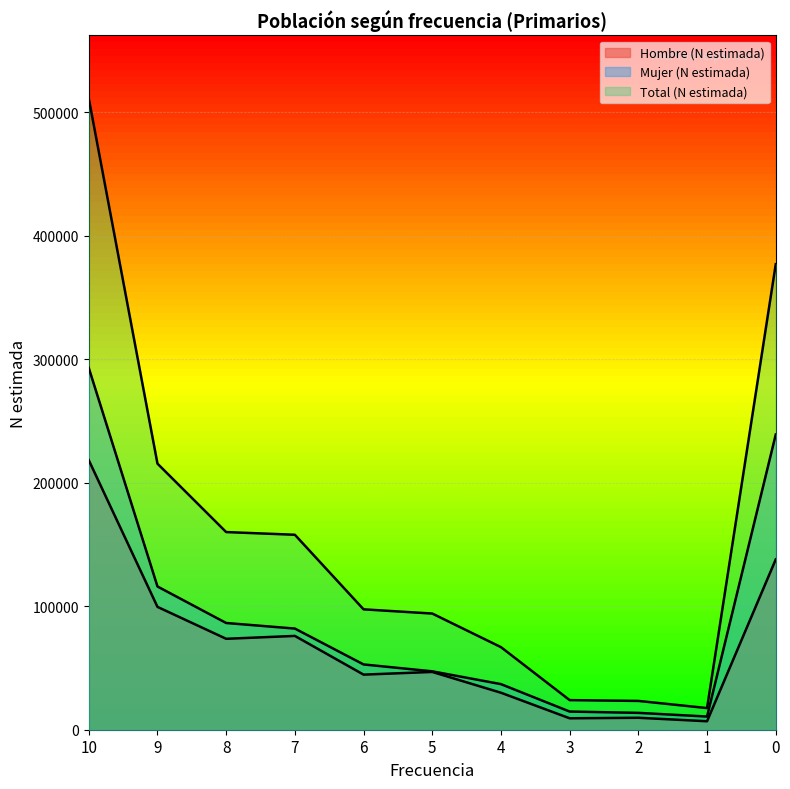

True or false: Total (N estimada) and Hombre (N estimada) intersect in this chart.

False